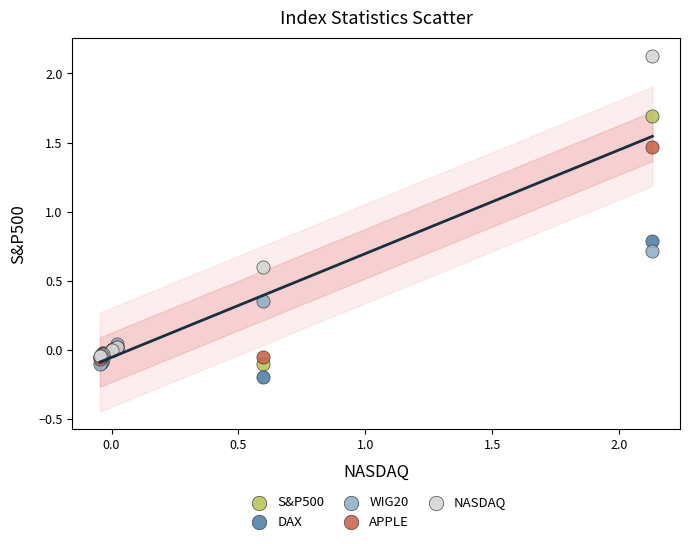

Which series contains the highest Y value?

NASDAQ